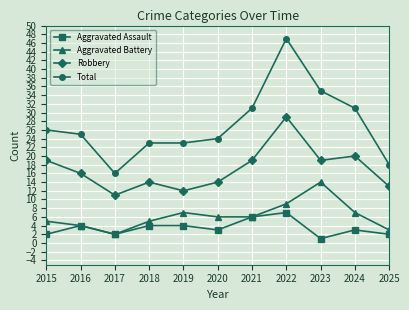

Which series has the largest total across all categories?

Total